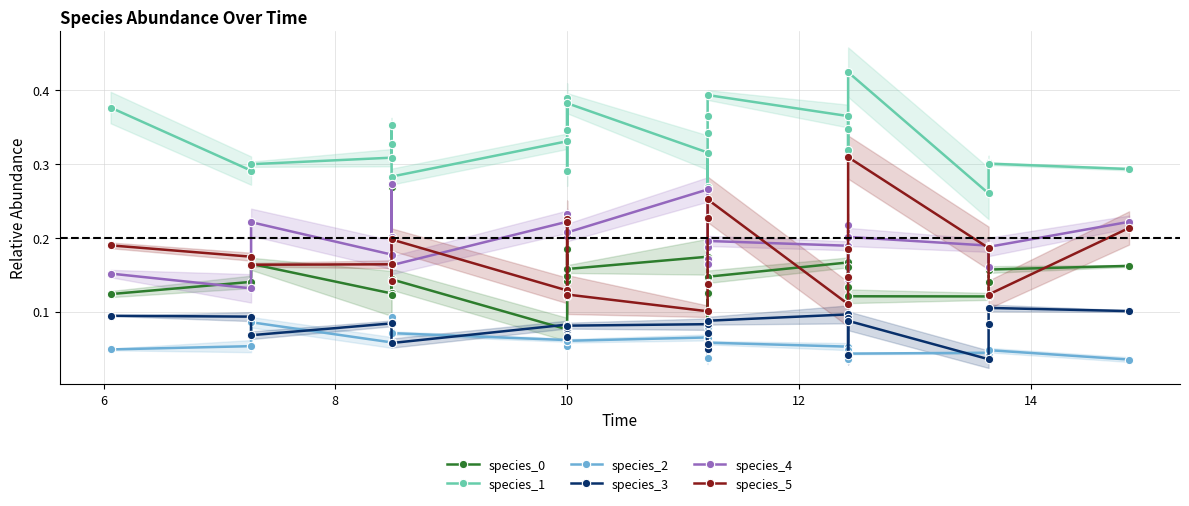

Count the species_4 values in the range 0 to 1.

25